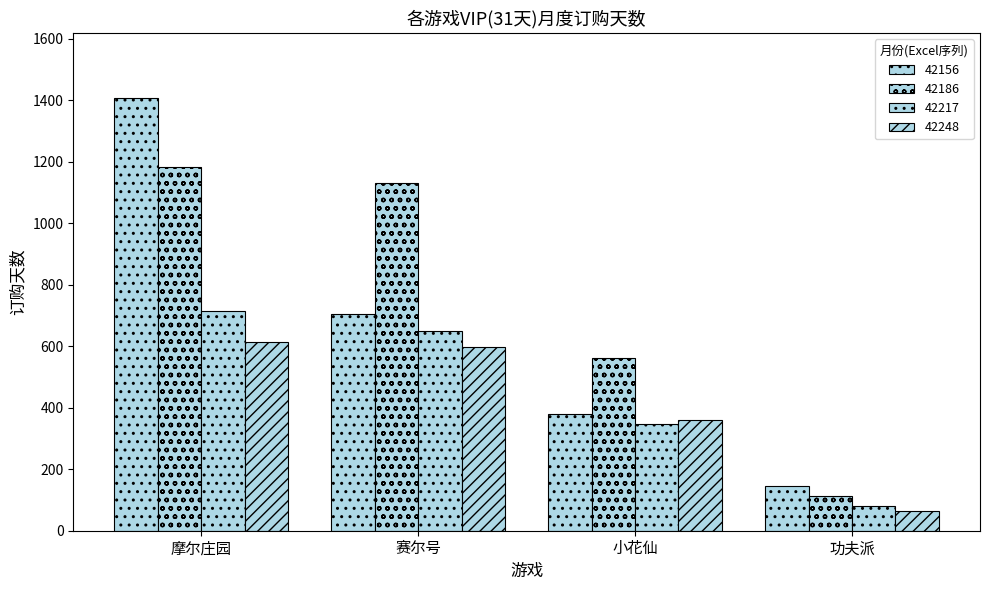

Reading right to left, extract all data points from this chart.

42156: 145	380	706	1407
42186: 113	560	1129	1182
42217: 79	346	650	715
42248: 65	360	597	613